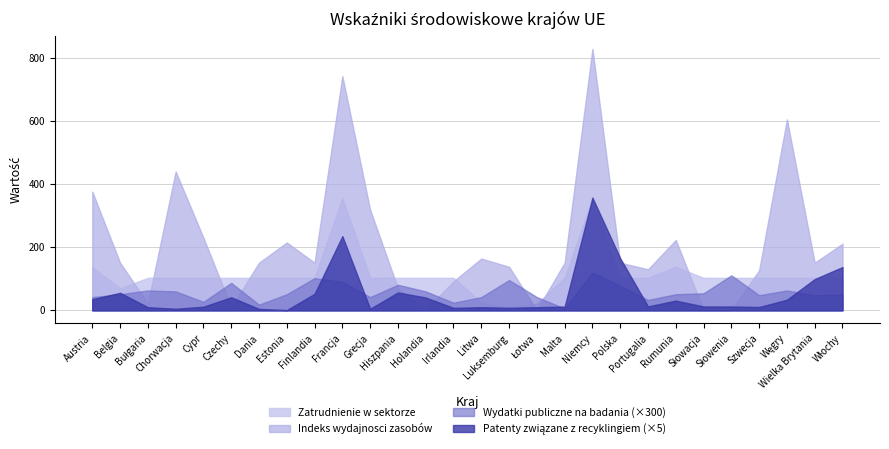

Which series has the largest total across all categories?

Indeks wydajnosci zasobów